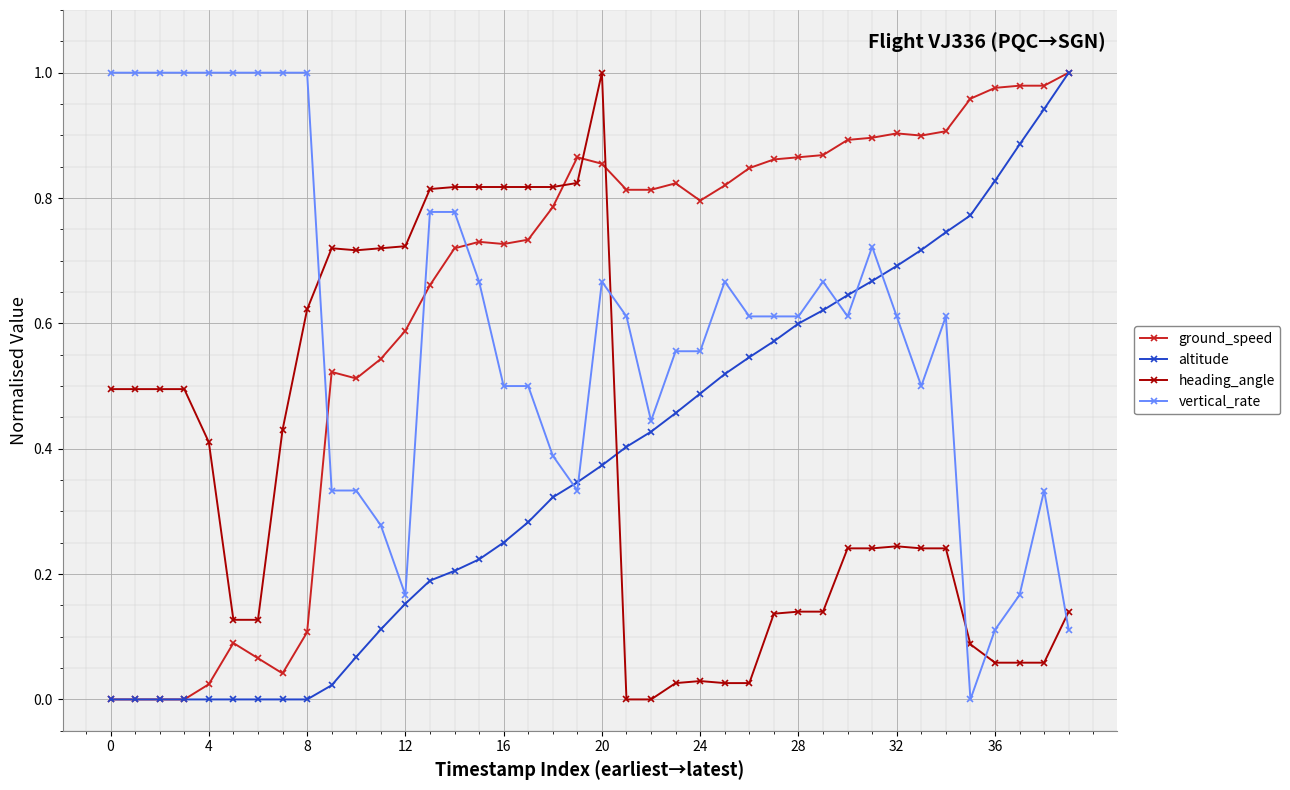

True or false: ground_speed has more than 0 interior local peaks.

True